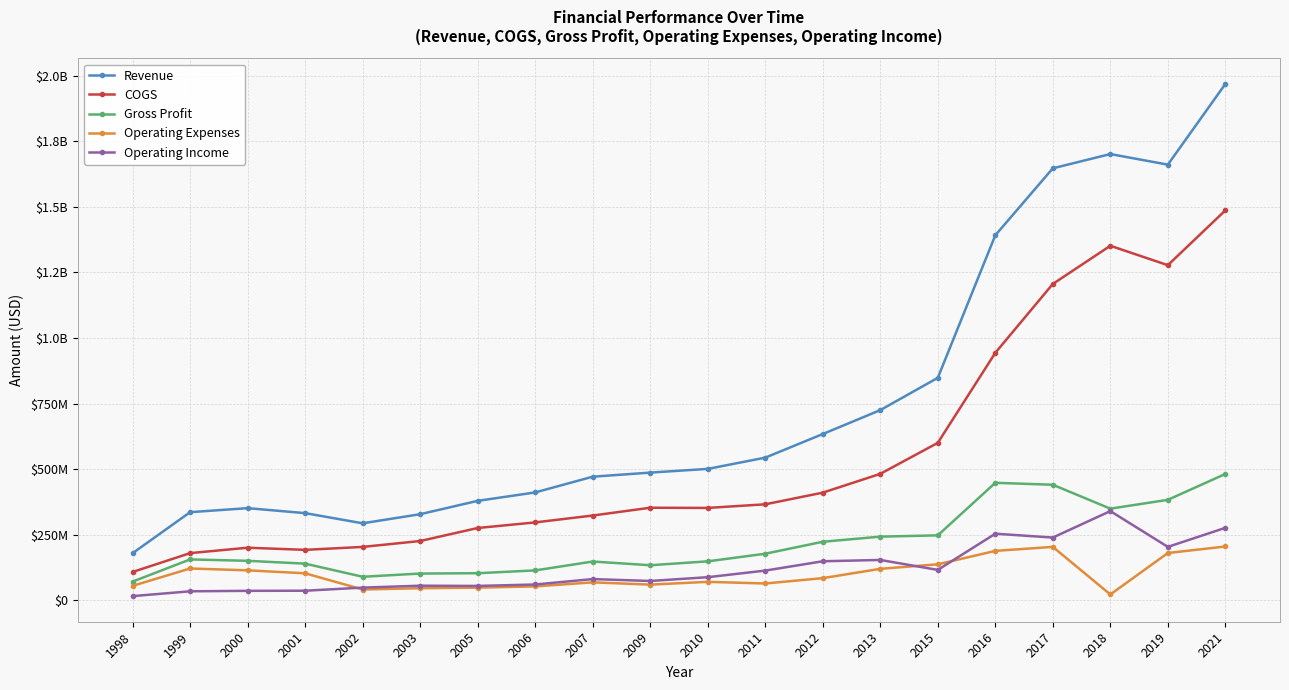

What is the sum of all Gross Profit values?

4353414000